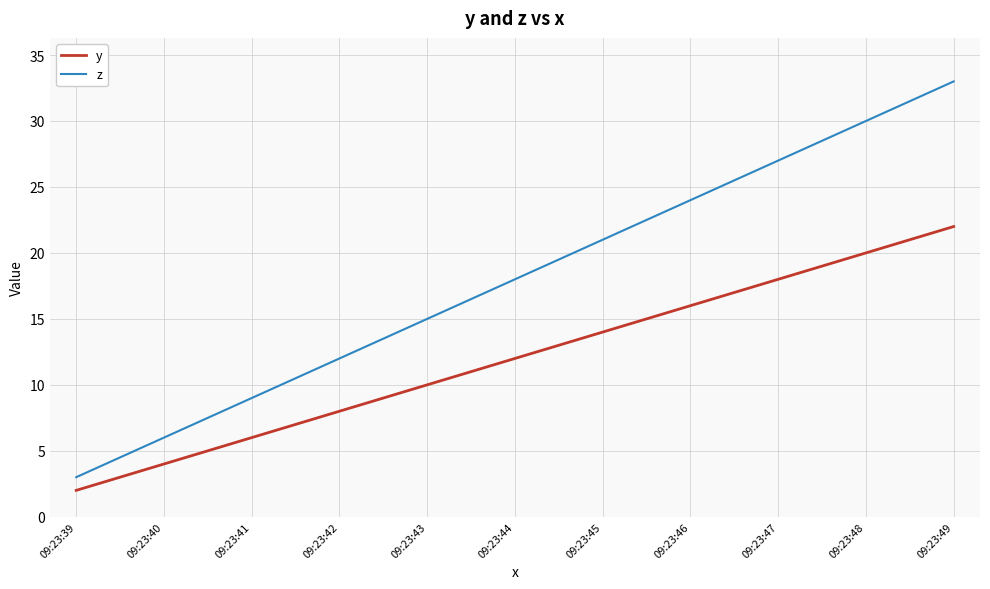

True or false: z and y intersect in this chart.

False